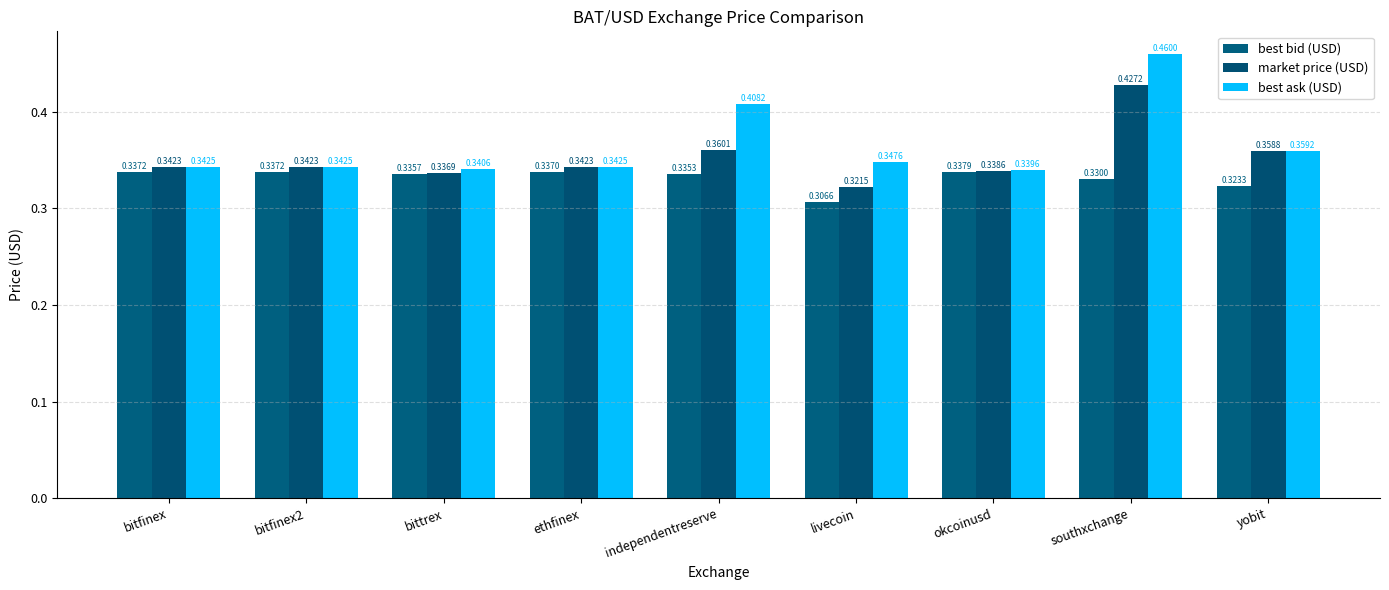

How many bars are there in total?

27